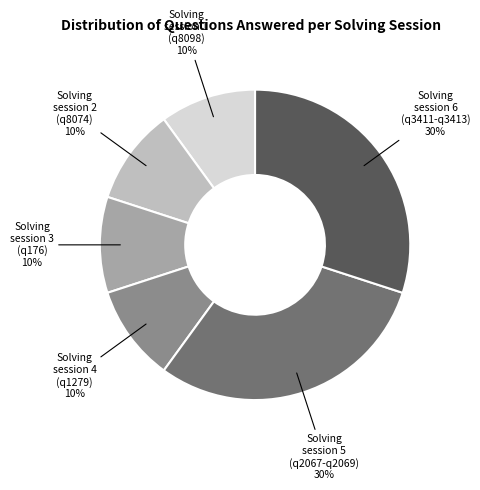

Does any single category account for the majority?

No